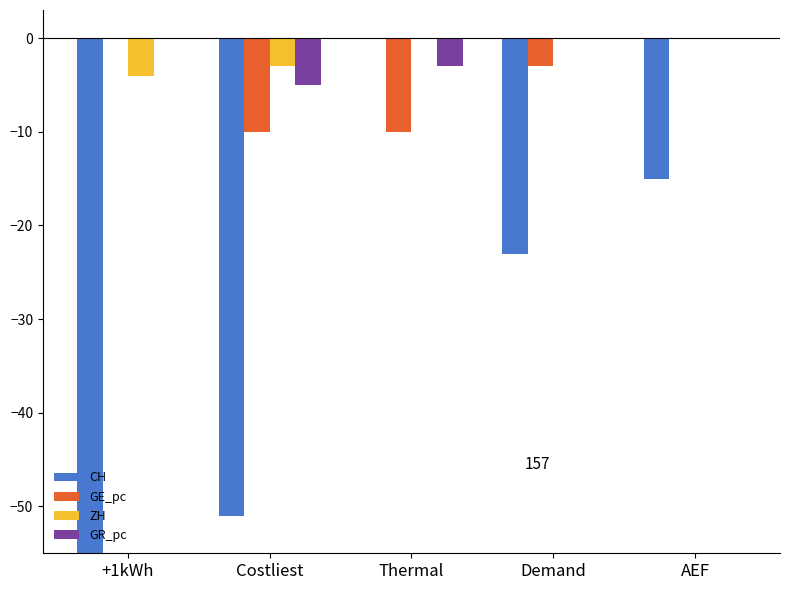

How many GE_pc values are between -10 and 0?

5